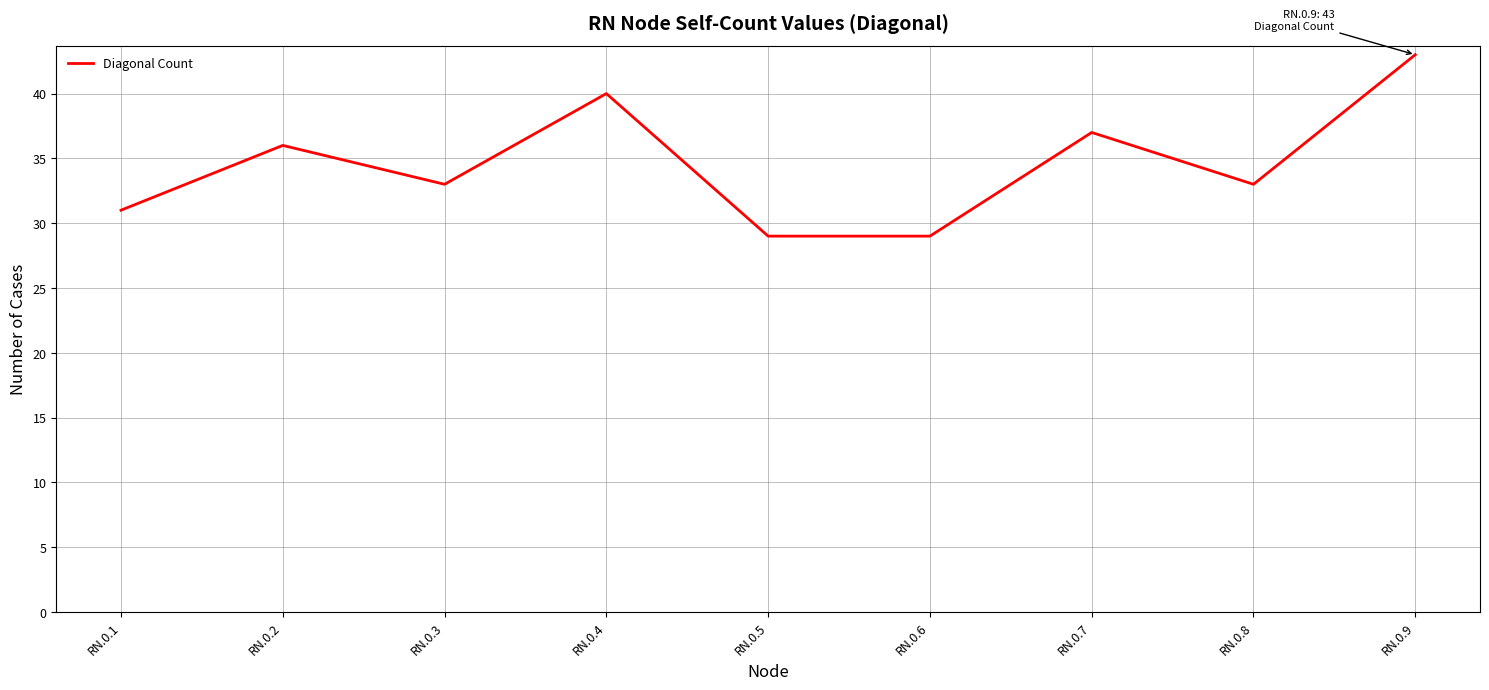

Count the number of data series in this chart.

1